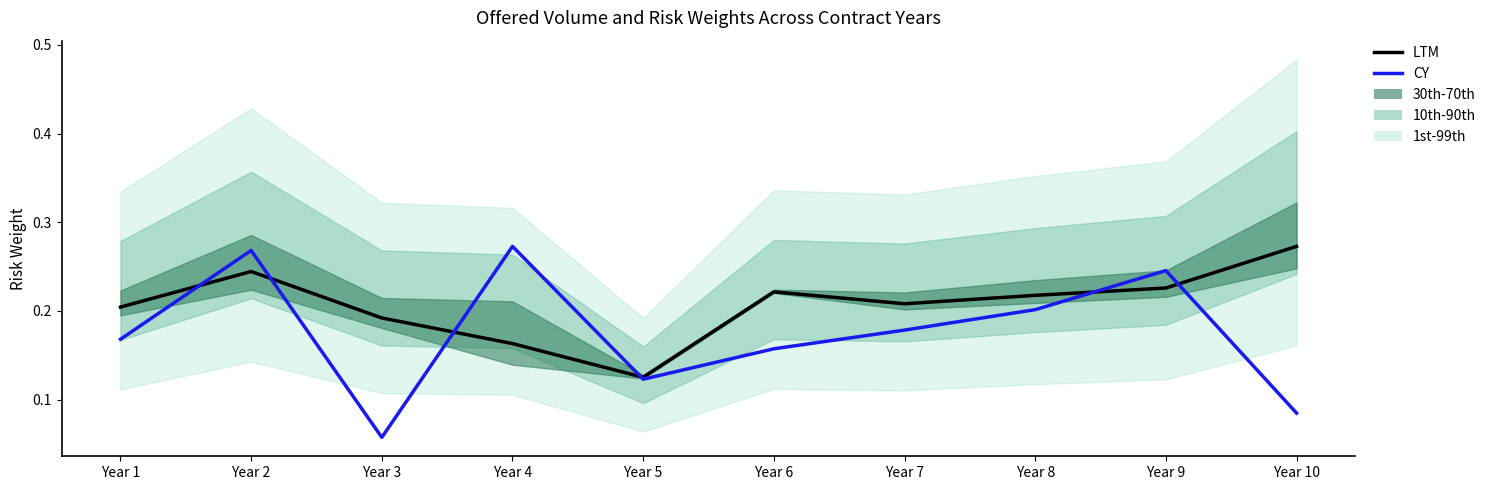

The CY series shows 0.3 at Year 2. True or false?

True